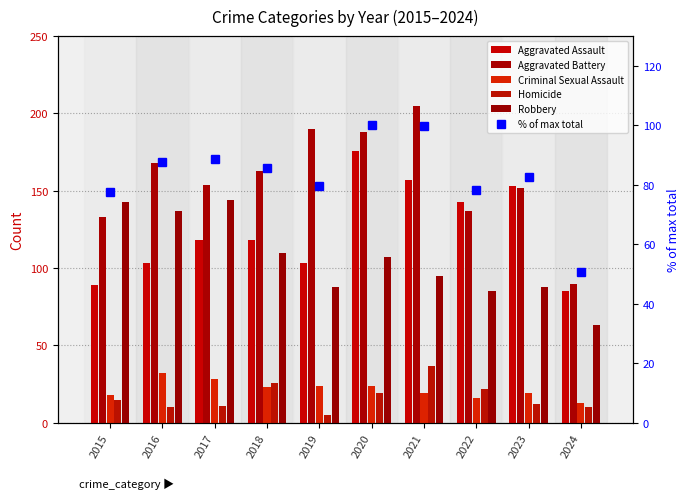

List the labels in order of Homicide value, smallest first.

2019, 2016, 2024, 2017, 2023, 2015, 2020, 2022, 2018, 2021